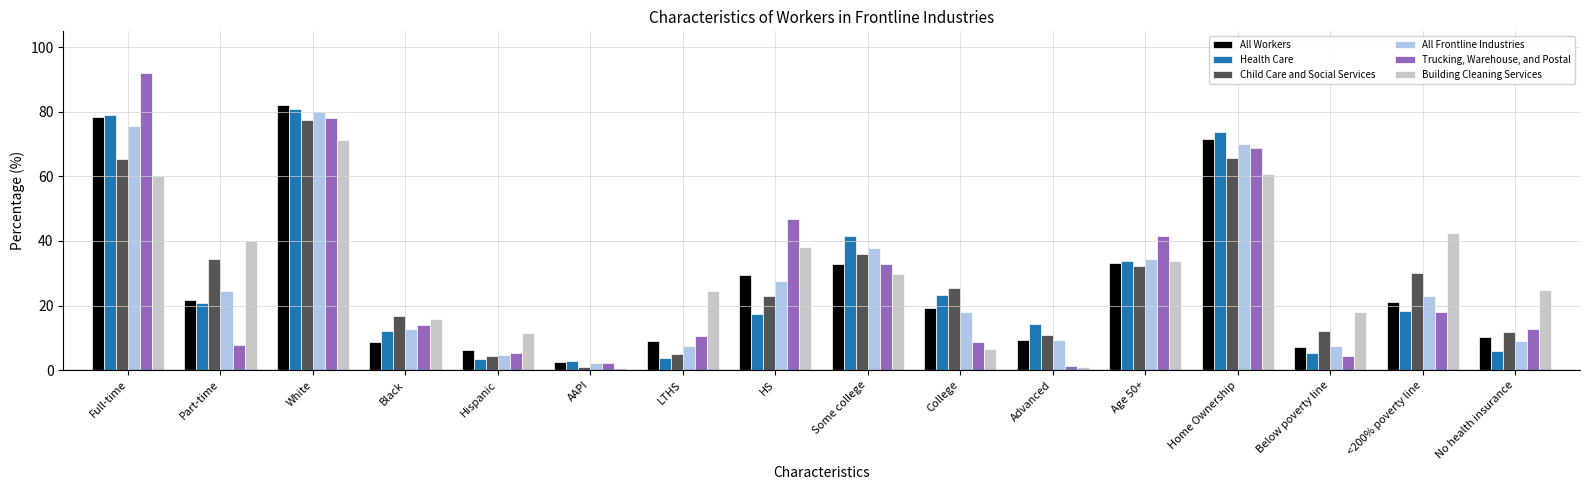

What is the sum of the All Frontline Industries values at Hispanic and Age 50+?

38.9